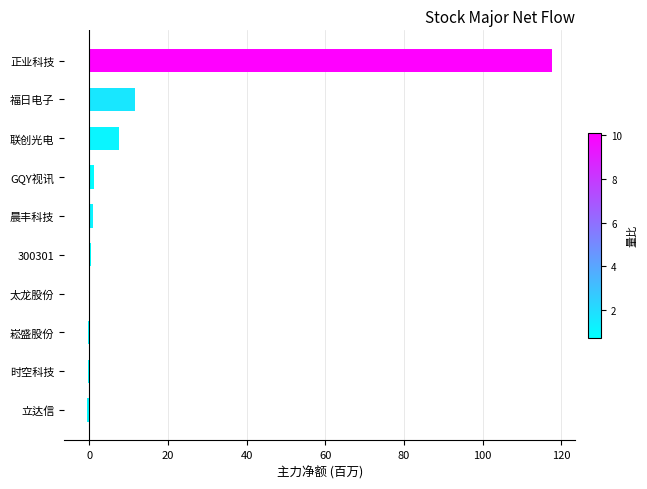

Where is the data nearest to the value 58?

福日电子